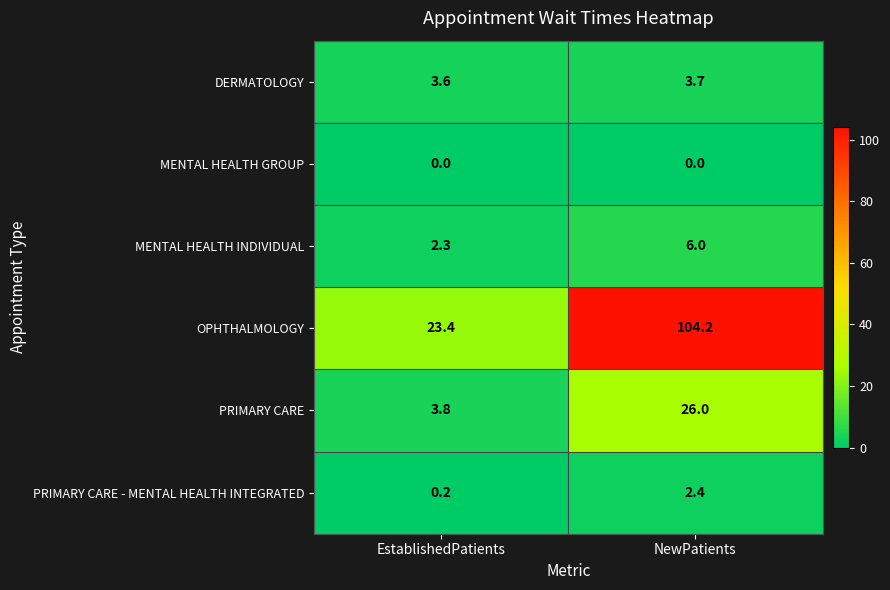

How many categories are shown in the chart?

2